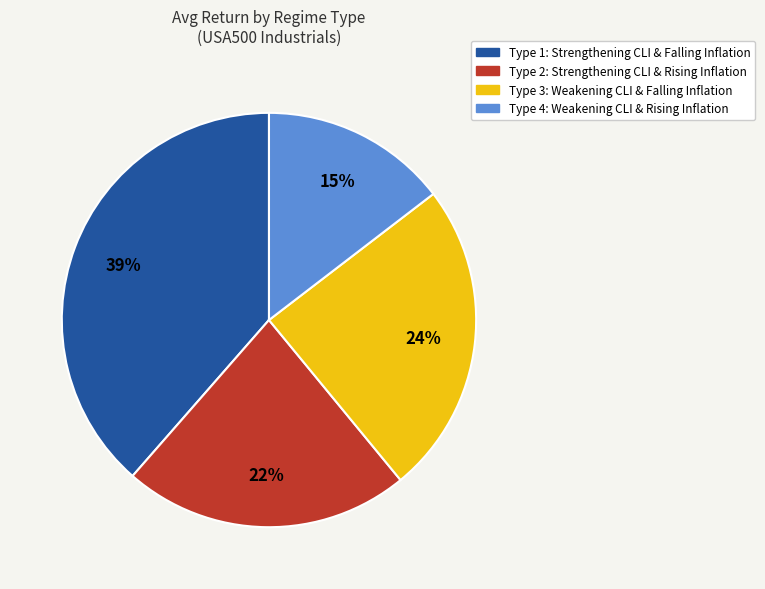

To the nearest percent, what is the difference between the Type 4 and Type 1 slice percentages?

24%